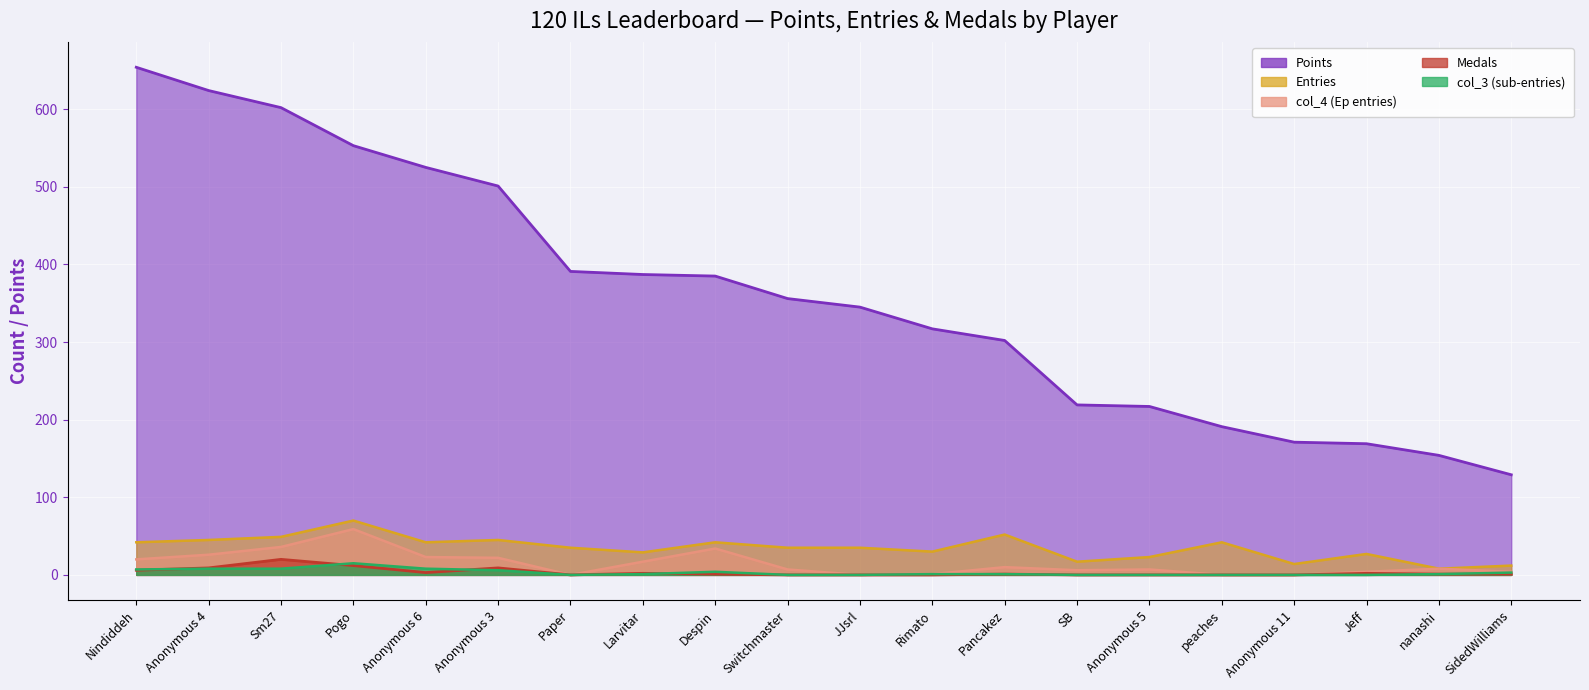

What is the highest value of the Points series?

654